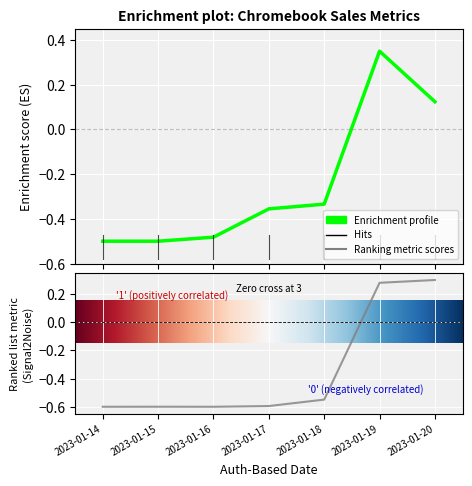

What is the value of the Inventory, Item-Level OH, Owned point at the 3rd from the left?

-0.6